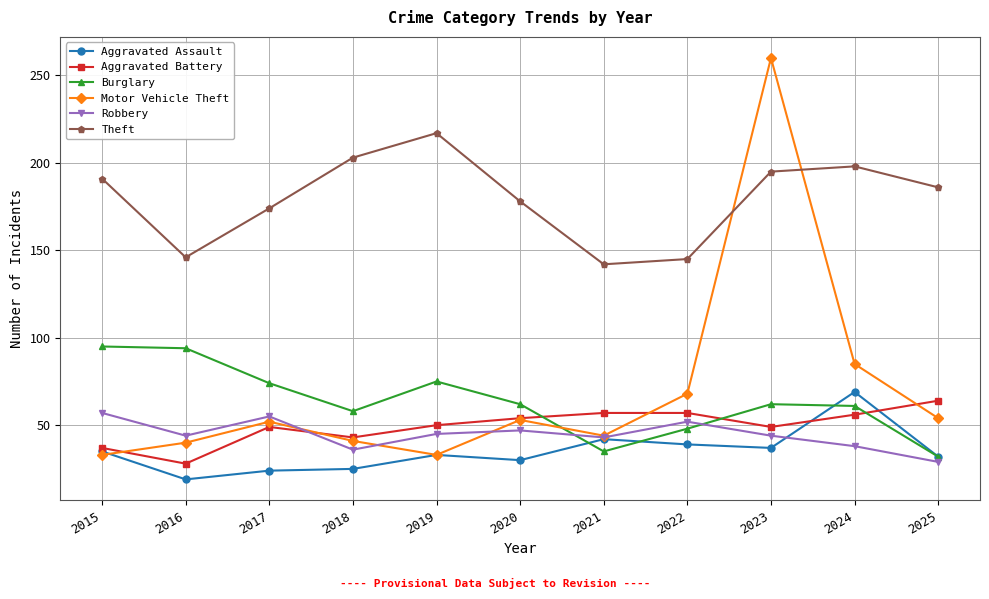

What is the total value across all series at 2020?

424